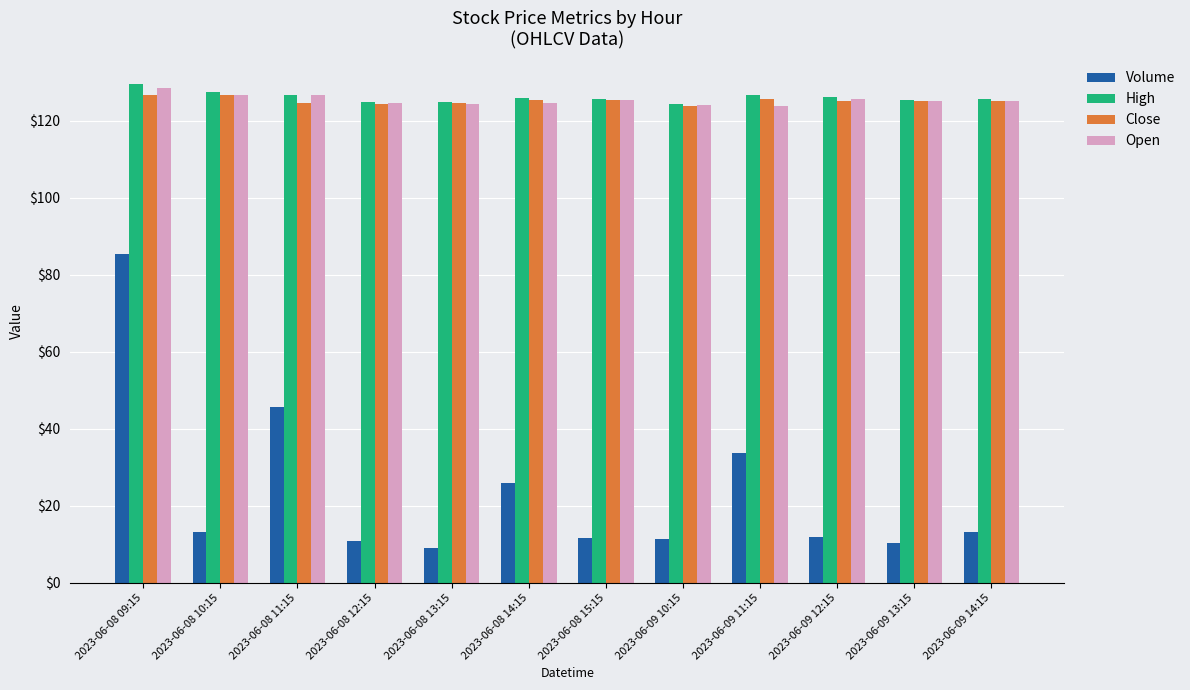

At how many categories does at least one series exceed 65?

12